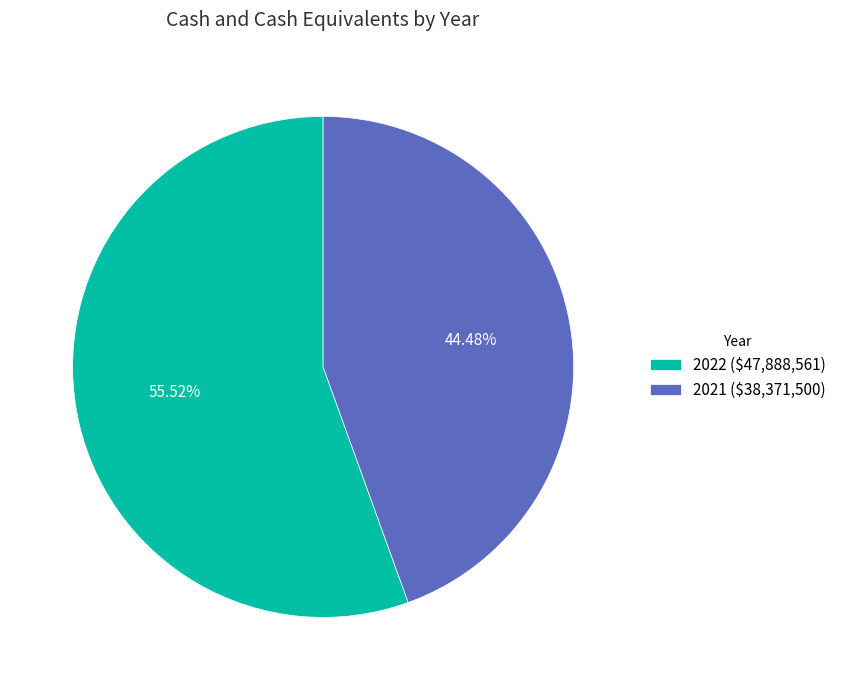

To the nearest percent, what is the combined percentage of 2021 and 2022?

100%